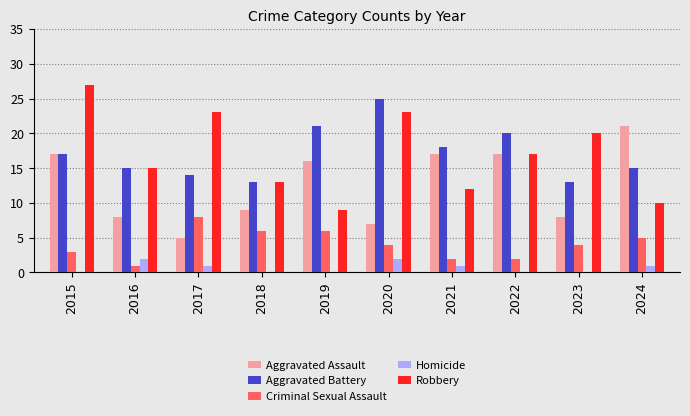

What is the sum of the Aggravated Assault values at 2019 and 2020?

23